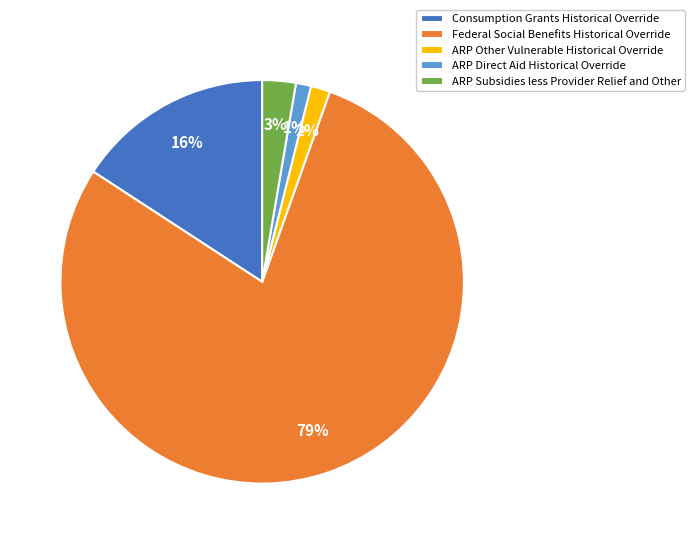

True or false: ARP Other Vulnerable Historical Override accounts for 8% of the total.

False